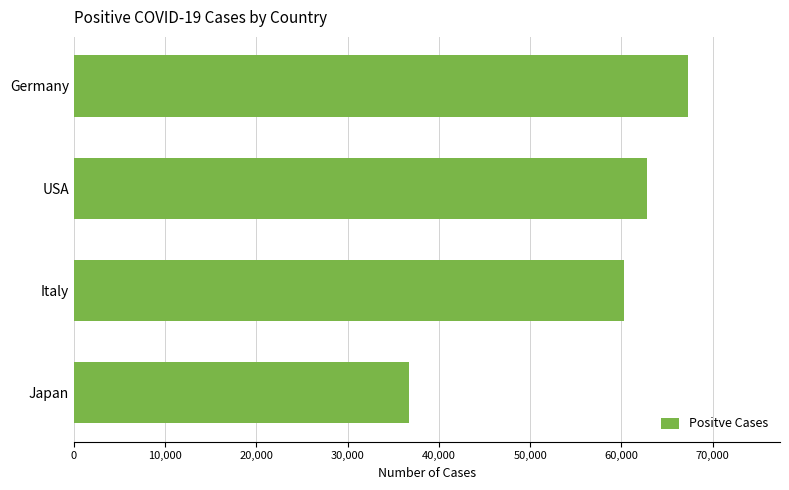

What is the sum of all values?

227002